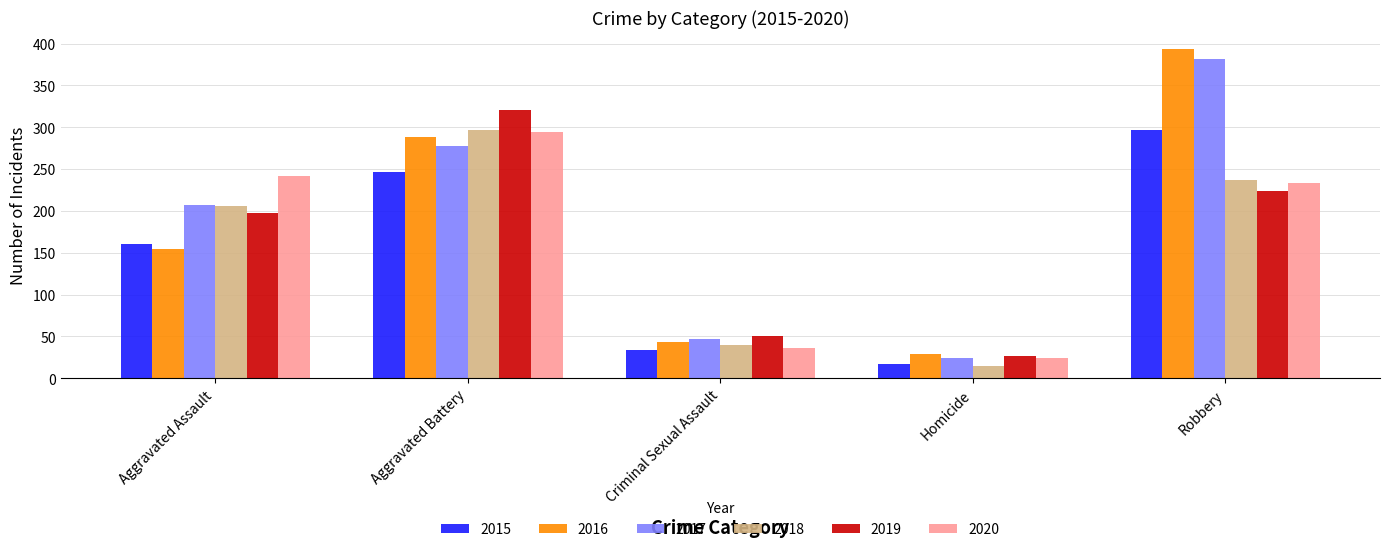

Where is 2019 nearest to the value 174?

Aggravated Assault